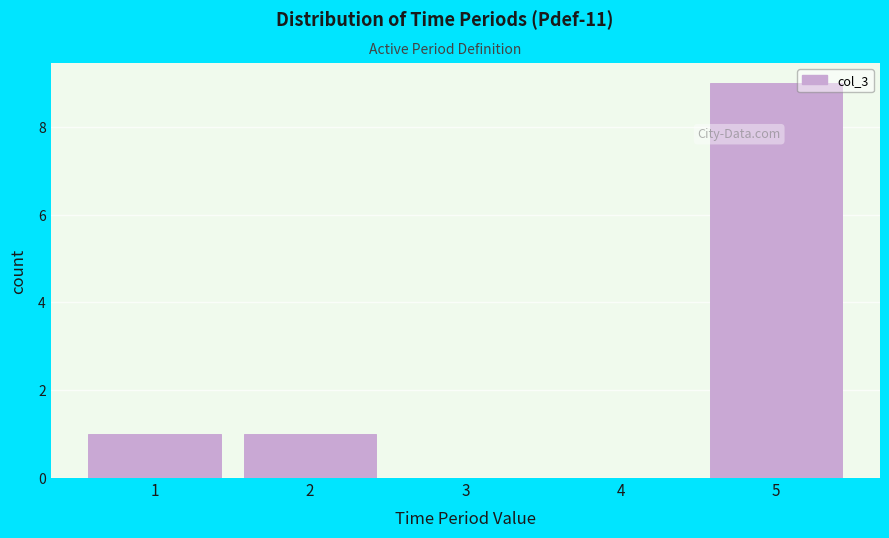

What is the height of the bar covering 1.5 to 2.5 on the x-axis? The values are not printed on the chart, so give them approximately, as read against the axis.

1